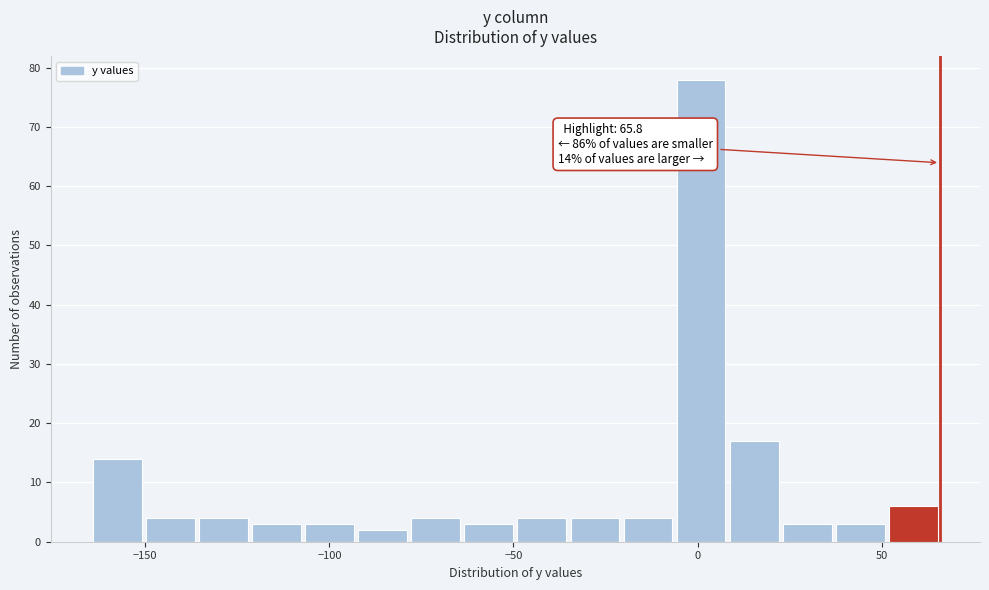

Read against the x-axis, roughly where is the centre of the tallest bar?

0